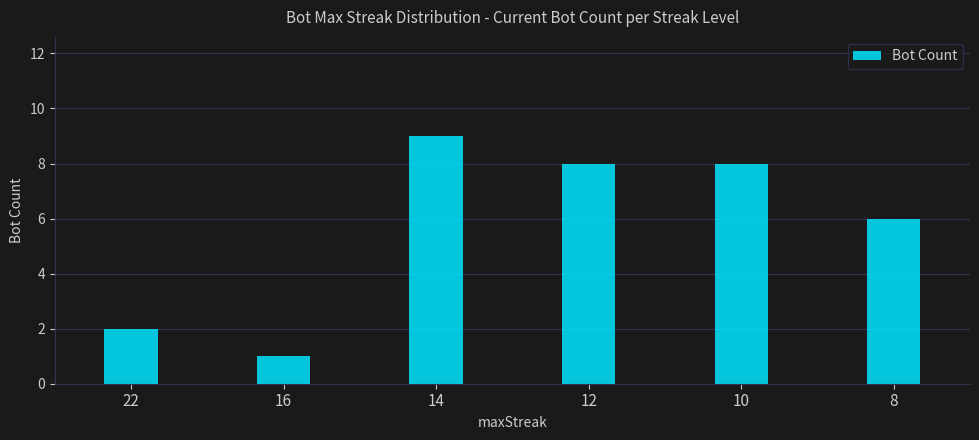

What is the maximum value shown in the chart?

9